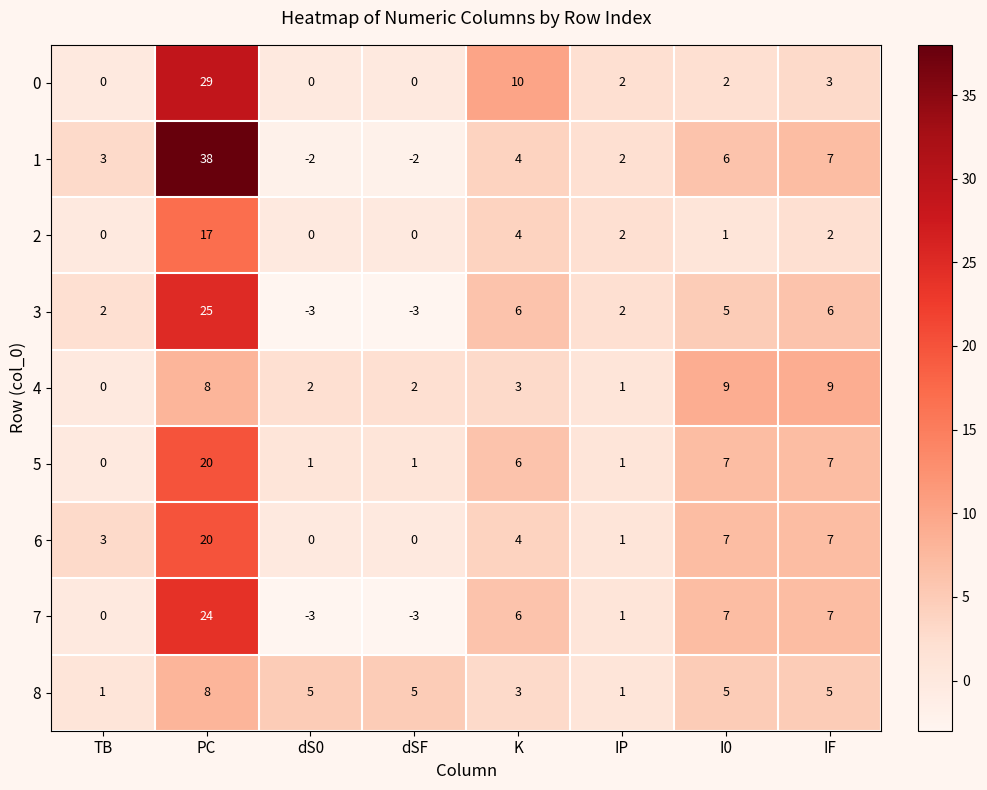

At which category is the sum across all series the highest?

PC